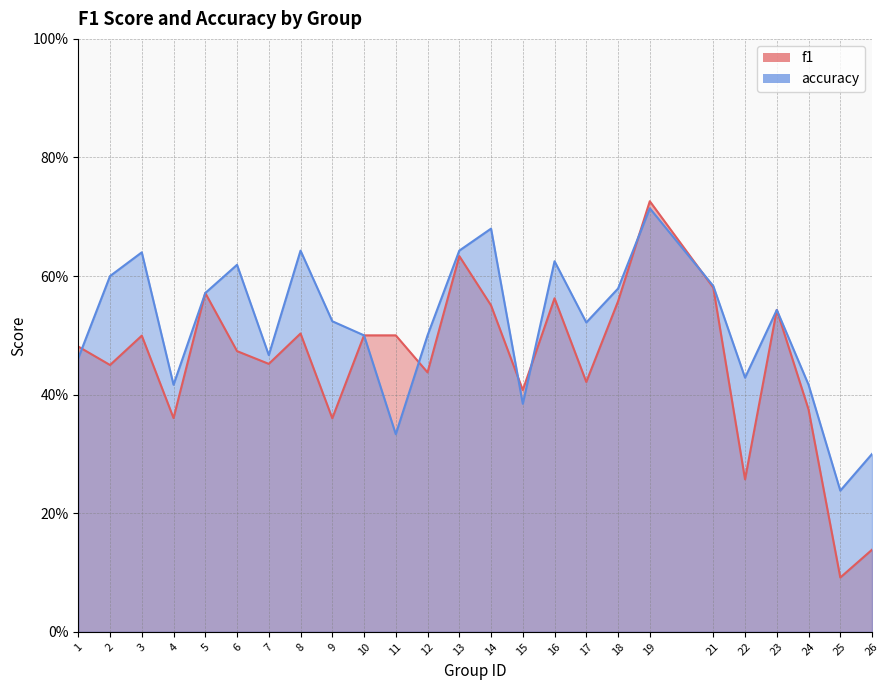

The value of f1 at 3 is 0.5. True or false?

True